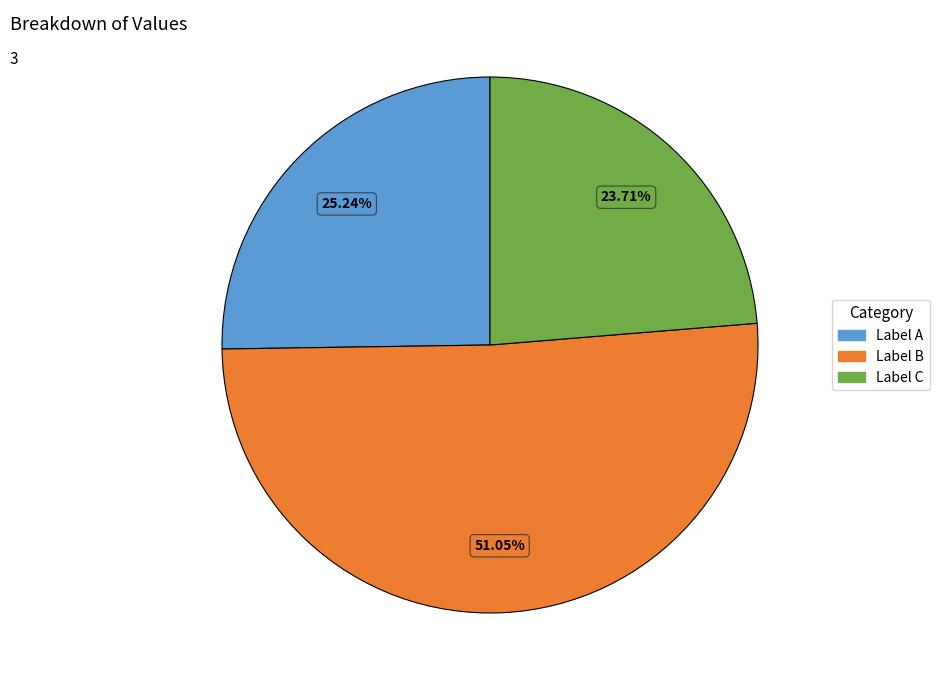

Is there a majority slice in this chart?

Yes